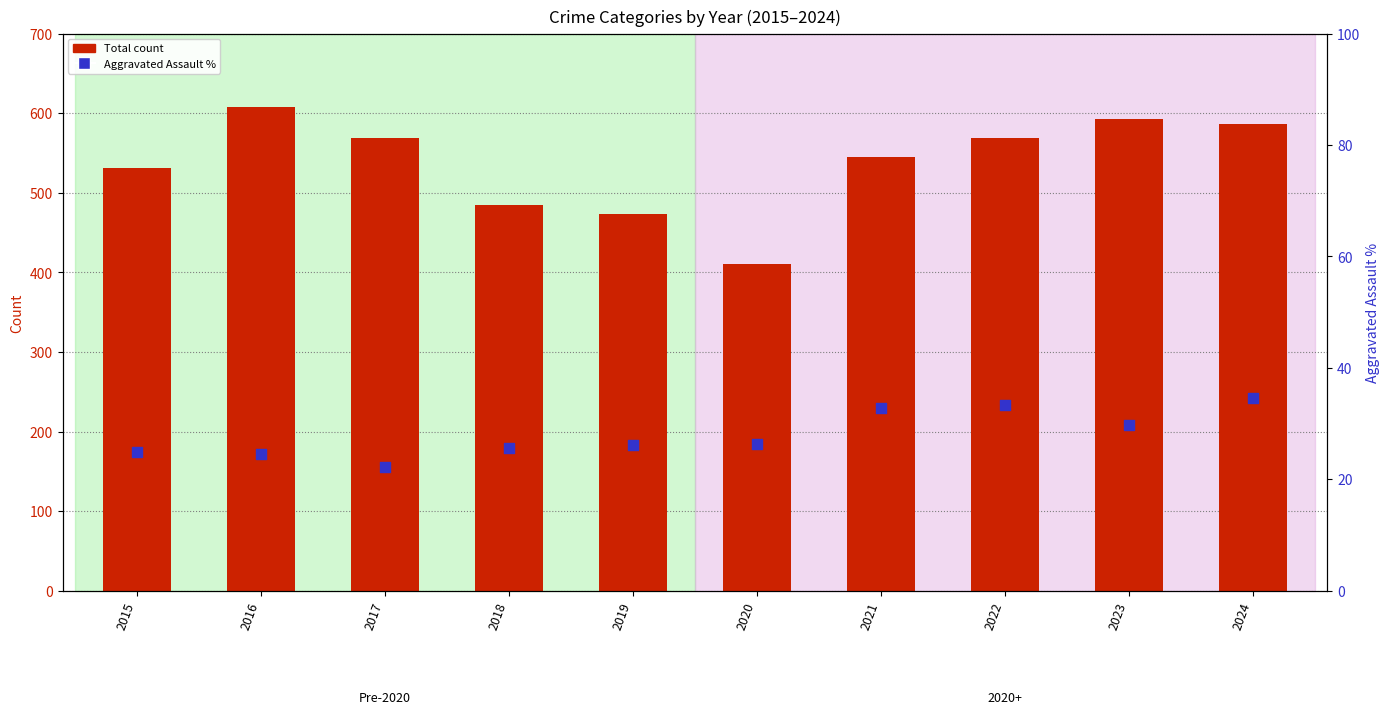

Is the value of Aggravated Assault % at 2017 greater than the value of Total at 2022?

No